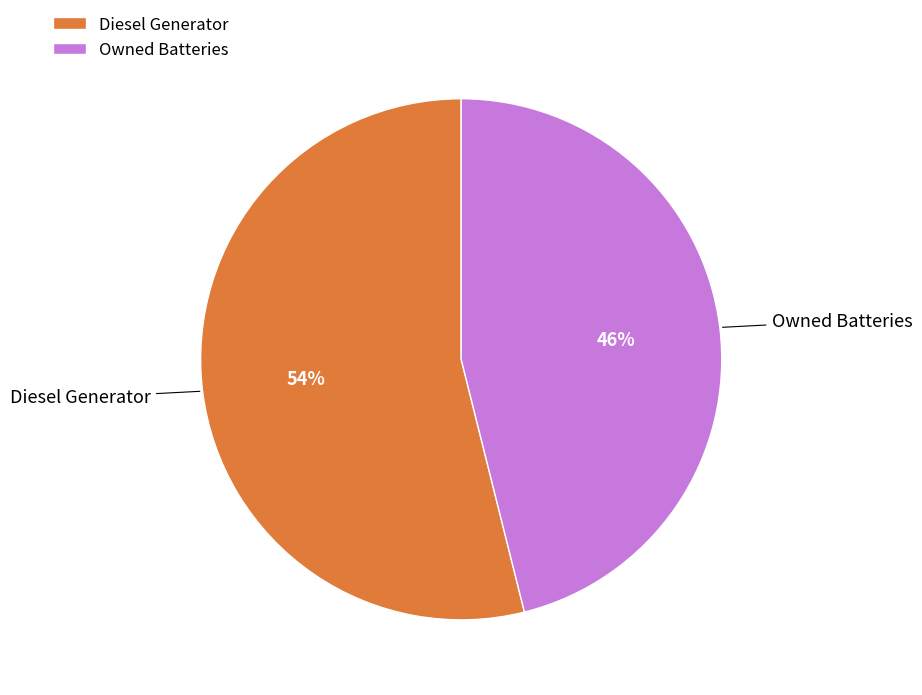

What percentage is the Diesel Generator slice, to the nearest percent?

54%